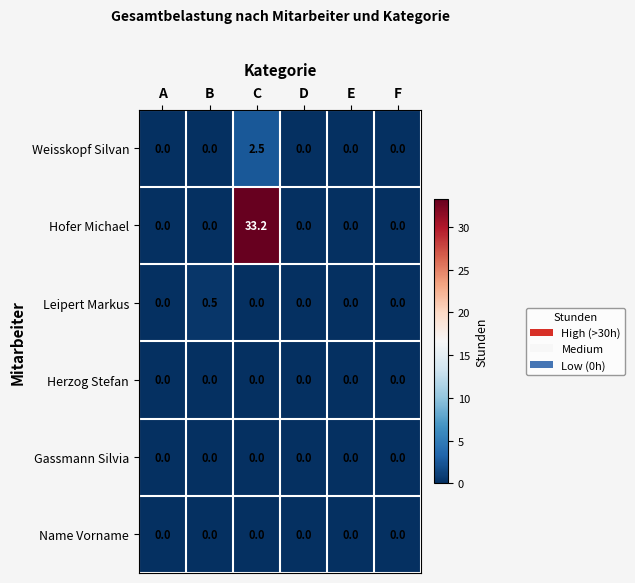

What is the greatest value displayed?

33.2